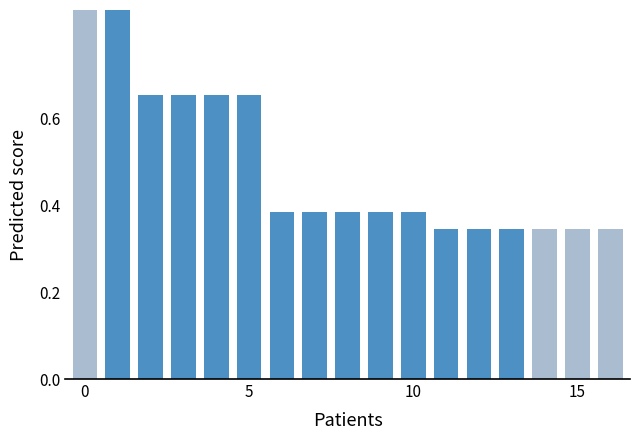

Are the bars grouped side by side (vs. stacked)?

No